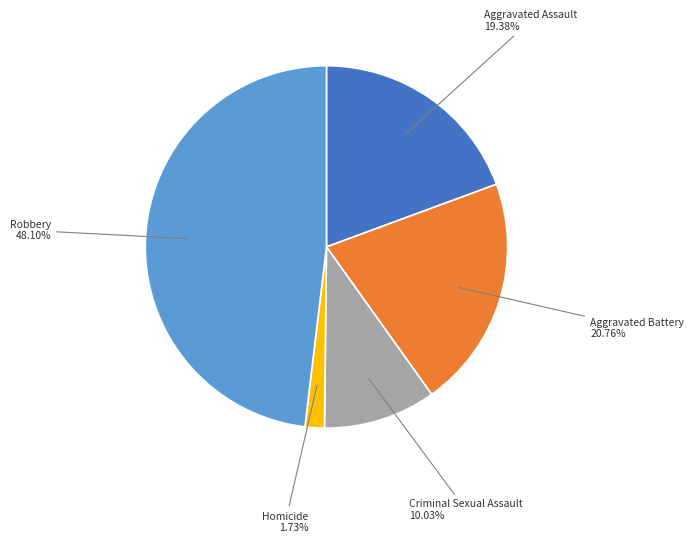

Is there any slice that represents more than half of the pie?

No